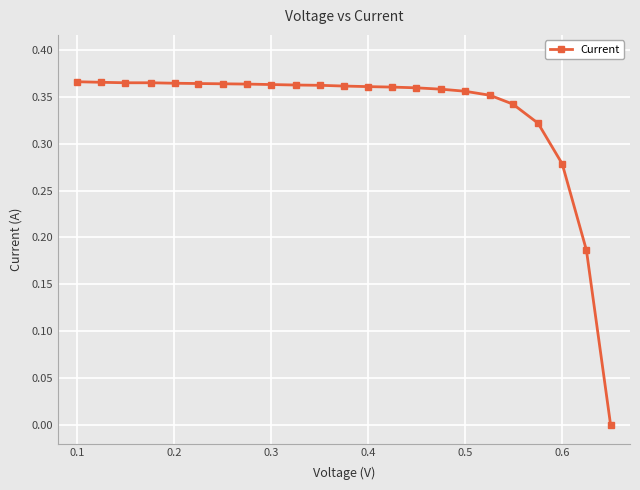

Count the number of categories in the chart.

23